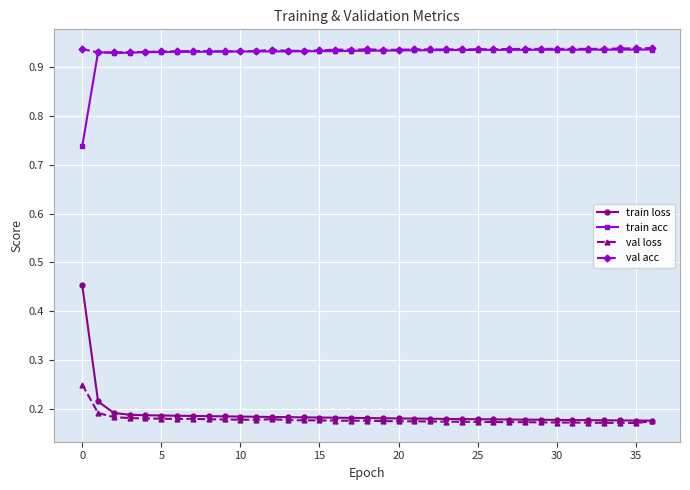

True or false: train loss and train acc intersect in this chart.

False